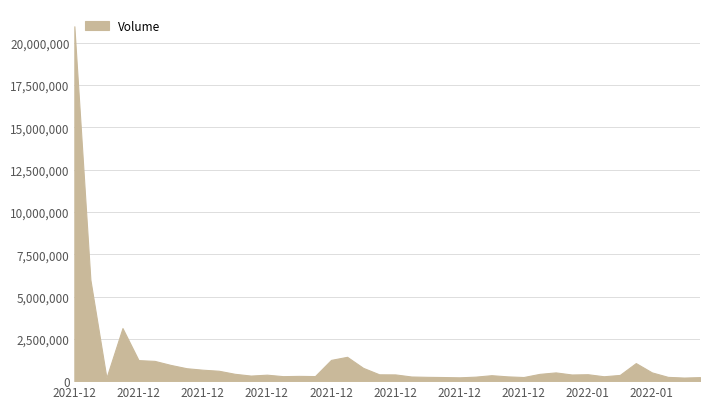

Reading right to left, extract all data points from this chart.

2022-01-11=237809	2022-01-10=211571	2022-01-09=251965	2022-01-08=516368	2022-01-07=1067651	2022-01-06=366565	2022-01-05=288566	2022-01-04=409059	2022-01-03=393105	2022-01-02=516546	2022-01-01=430039	2021-12-31=243280	2021-12-30=282060	2021-12-29=351323	2021-12-28=265238	2021-12-27=225326	2021-12-26=242651	2021-12-25=254190	2021-12-24=274310	2021-12-23=397810	2021-12-22=403293	2021-12-21=784985	2021-12-20=1438496	2021-12-19=1255756	2021-12-18=298866	2021-12-17=311007	2021-12-16=295229	2021-12-15=381729	2021-12-14=328952	2021-12-13=433352	2021-12-12=614293	2021-12-11=675572	2021-12-10=762910	2021-12-09=958816	2021-12-08=1197564	2021-12-07=1243125	2021-12-06=3138394	2021-12-05=203733	2021-12-04=5997137	2021-12-03=20978296